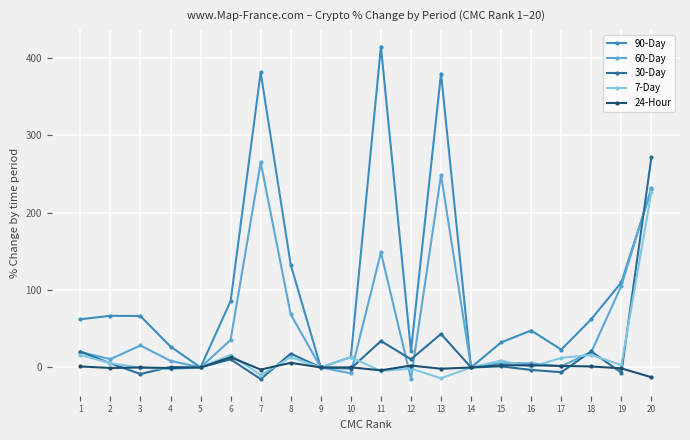

At how many categories does at least one series exceed 222?

4